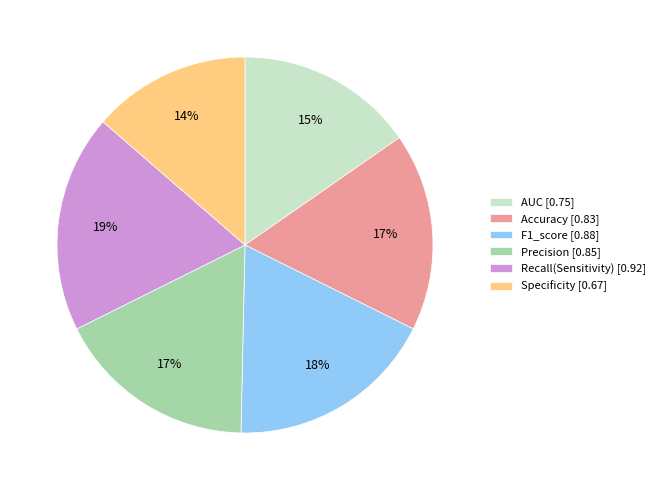

To the nearest percent, what is the difference between the largest and smallest slice percentages?

5%